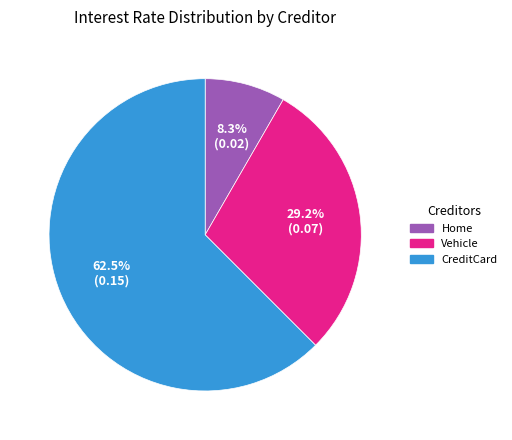

To the nearest percent, what is the difference between the CreditCard and Vehicle slice percentages?

33%